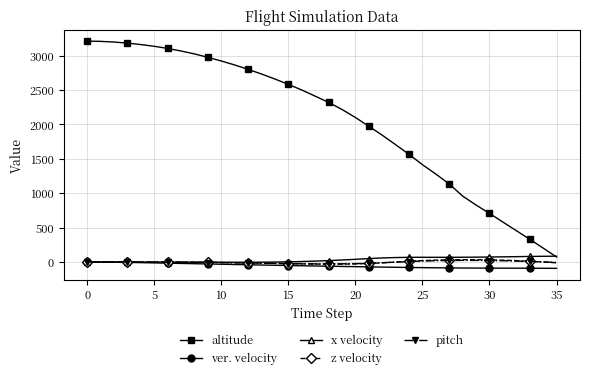

Which series has the largest total across all categories?

altitude